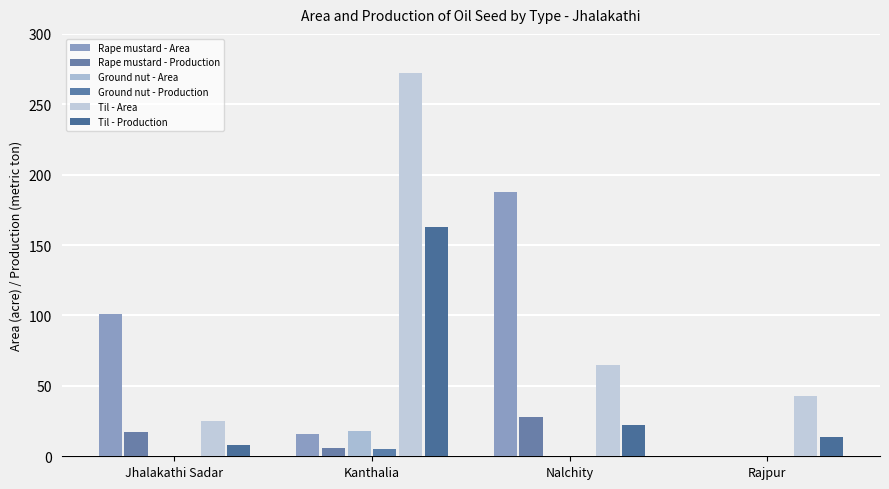

Are the bars grouped side by side (vs. stacked)?

Yes